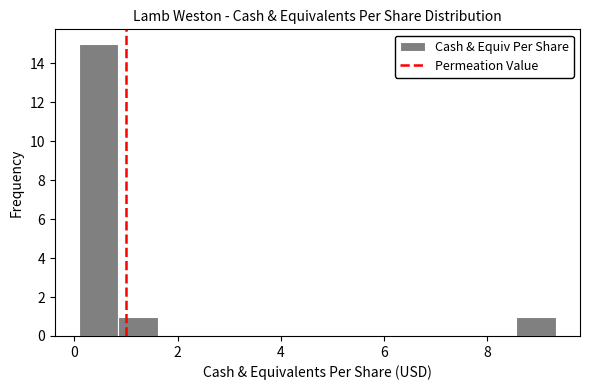

Read against the x-axis, roughly where is the centre of the tallest bar?

0.4